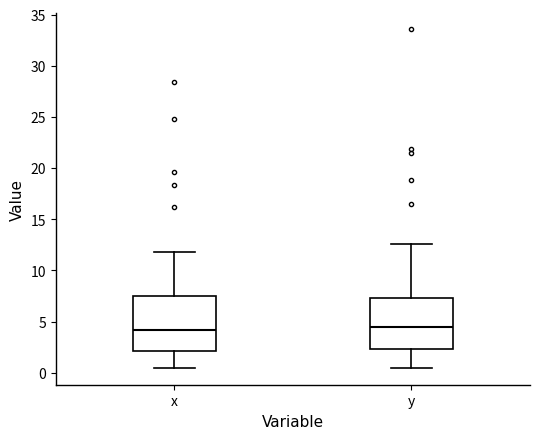

Where does the median line of the box for y sit on the y-axis? The values are not printed on the chart, so give them approximately, as read against the axis.

4.5